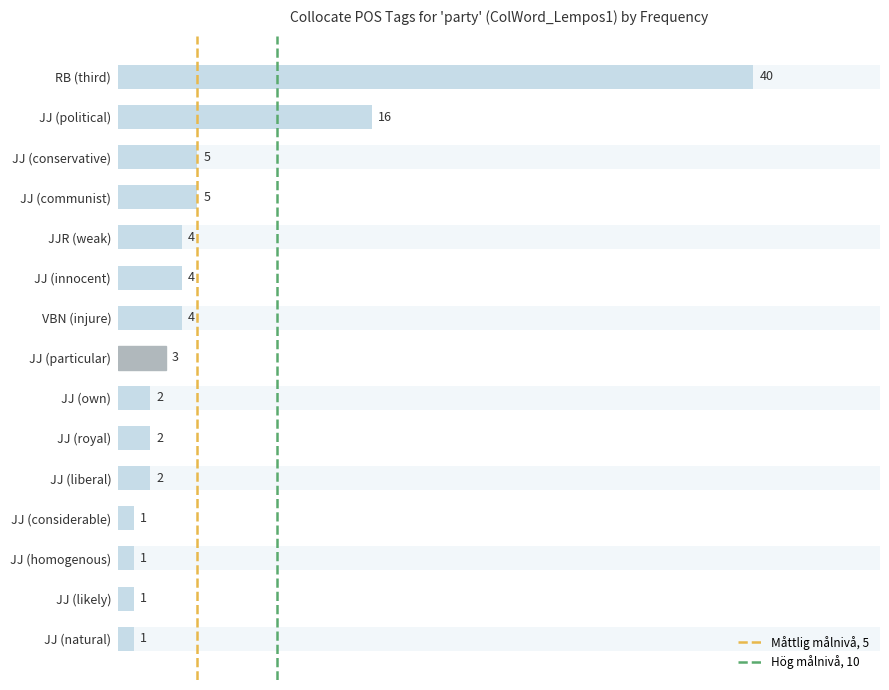

Reading left to right, what are all the values shown in this chart?

40	16	5	5	4	4	4	3	2	2	2	1	1	1	1